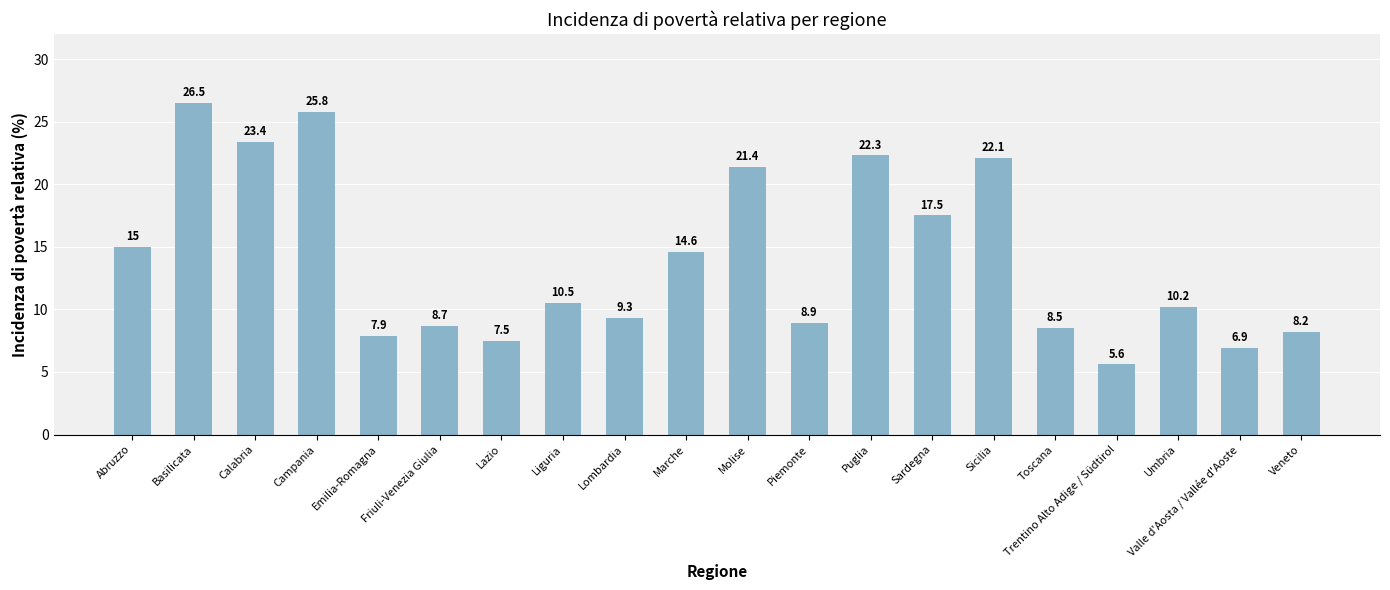

Reading left to right, list all the values displayed in this chart.

15.0	26.5	23.4	25.8	7.9	8.7	7.5	10.5	9.3	14.6	21.4	8.9	22.3	17.5	22.1	8.5	5.6	10.2	6.9	8.2